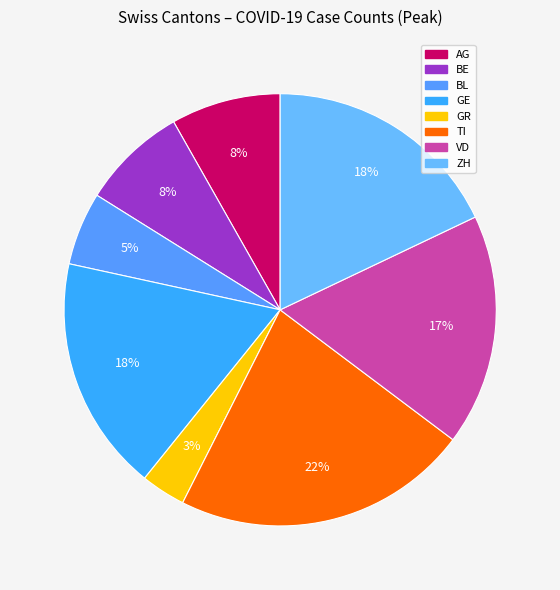

Which category has the smallest portion of the pie?

GR